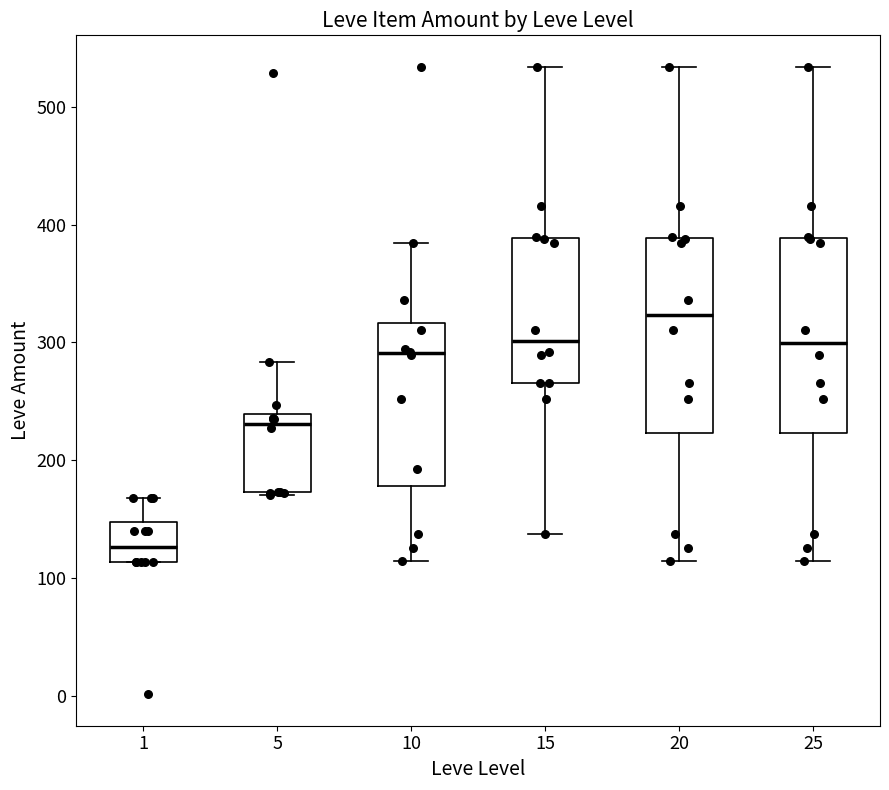

Reading left to right, read every box against the y-axis: the position of its median line, the range the box covers, and the ends of its whiskers. The values are not printed on the chart, so give them approximately, as read against the axis.

1: median 130, box 110 to 150, whiskers 110 to 170
5: median 230, box 170 to 240, whiskers 170 to 280
10: median 290, box 180 to 320, whiskers 110 to 380
15: median 300, box 270 to 390, whiskers 140 to 530
20: median 320, box 220 to 390, whiskers 110 to 530
25: median 300, box 220 to 390, whiskers 110 to 530